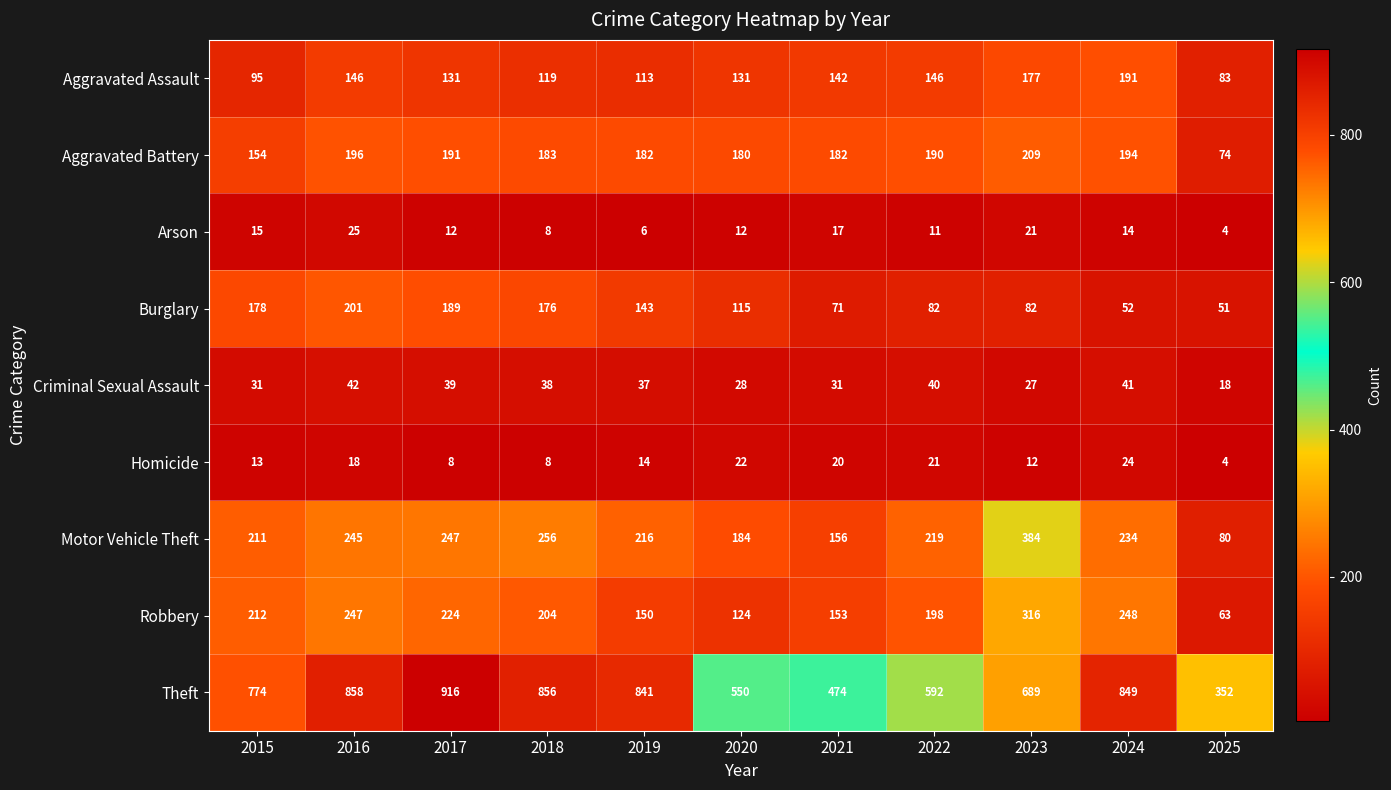

Where is Homicide nearest to the value 14?

2019